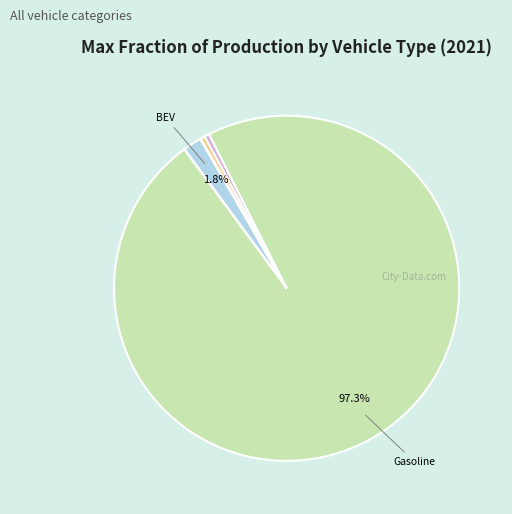

What is the largest slice in the pie chart?

gasoline vehicle